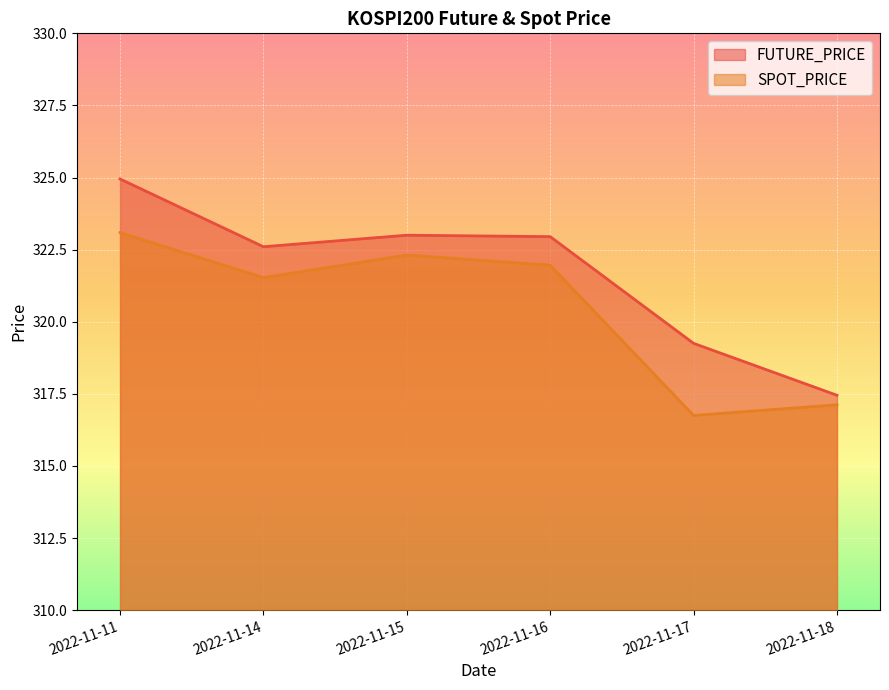

What is the value of the SPOT_PRICE point at the 5th from the left?

316.8